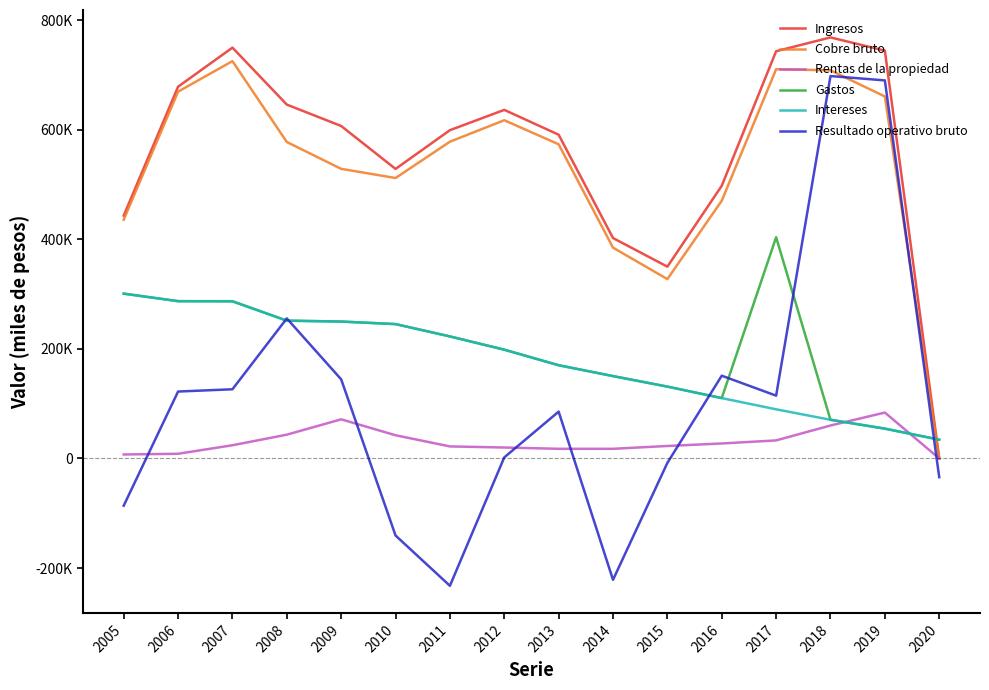

At which label is Intereses closest to 167426?

2013